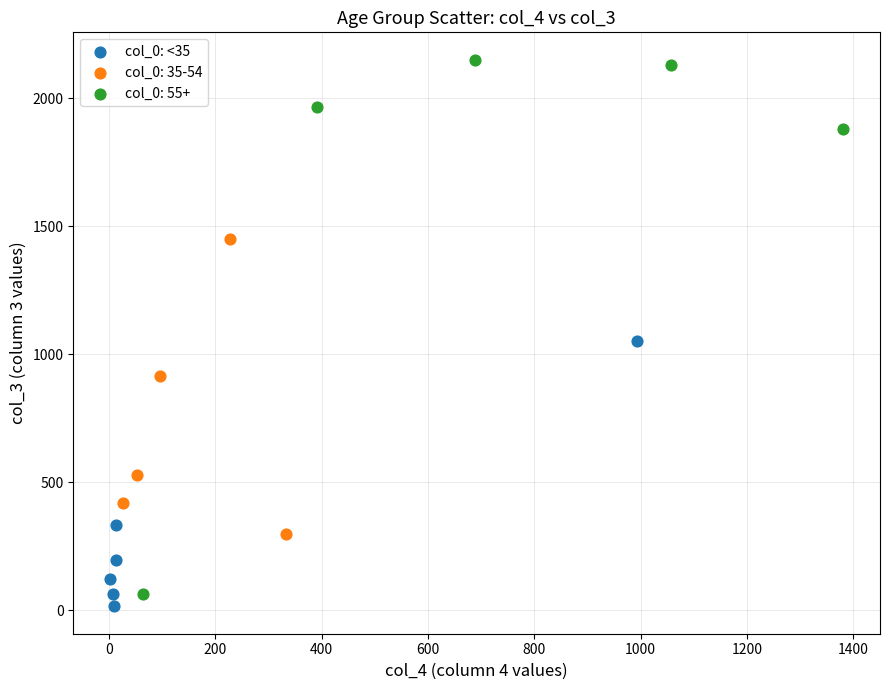

Which series has the widest spread of Y values?

col_0: 55+